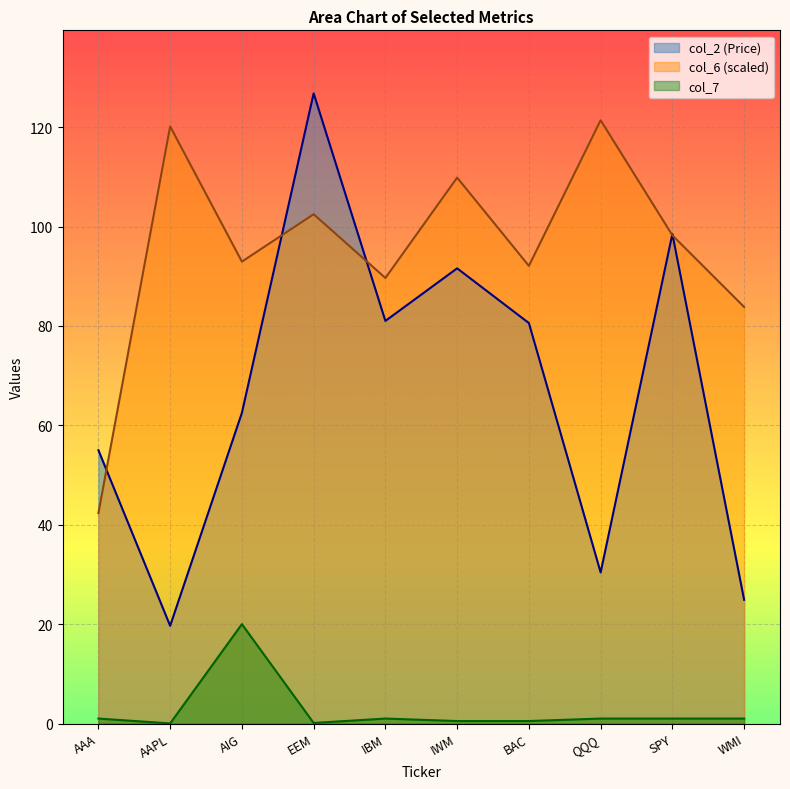

True or false: col_7 has more than 2 points higher than both neighbors.

False